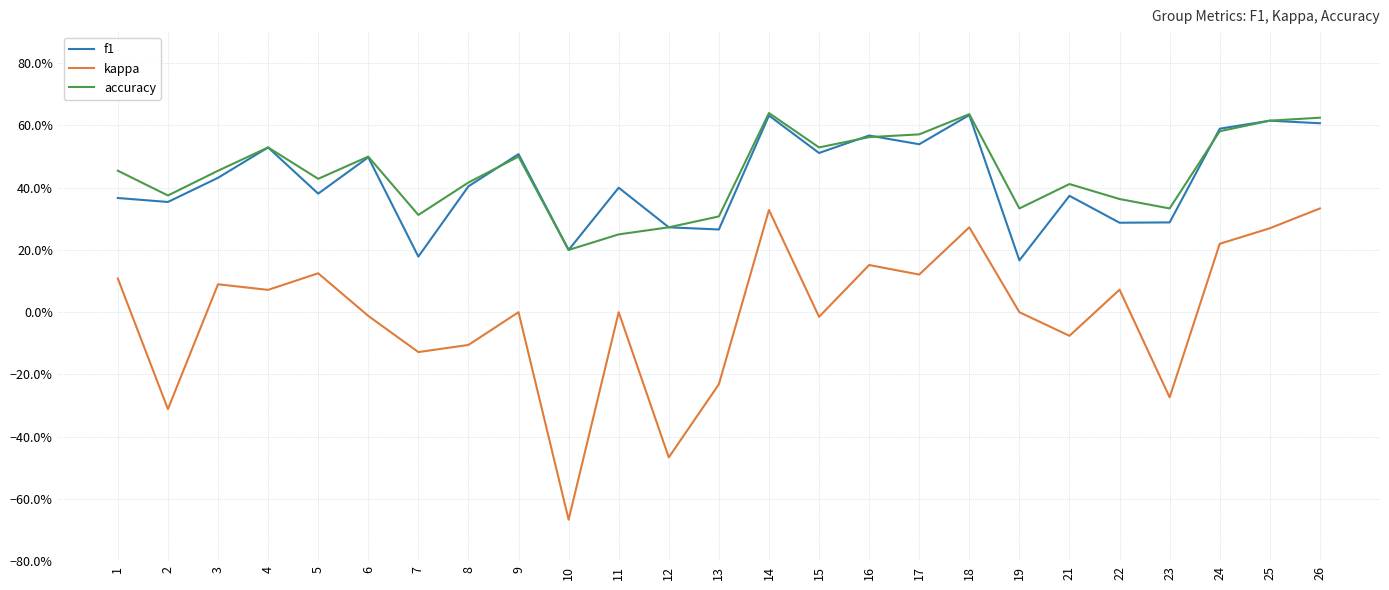

Does the chart have visible grid lines?

Yes